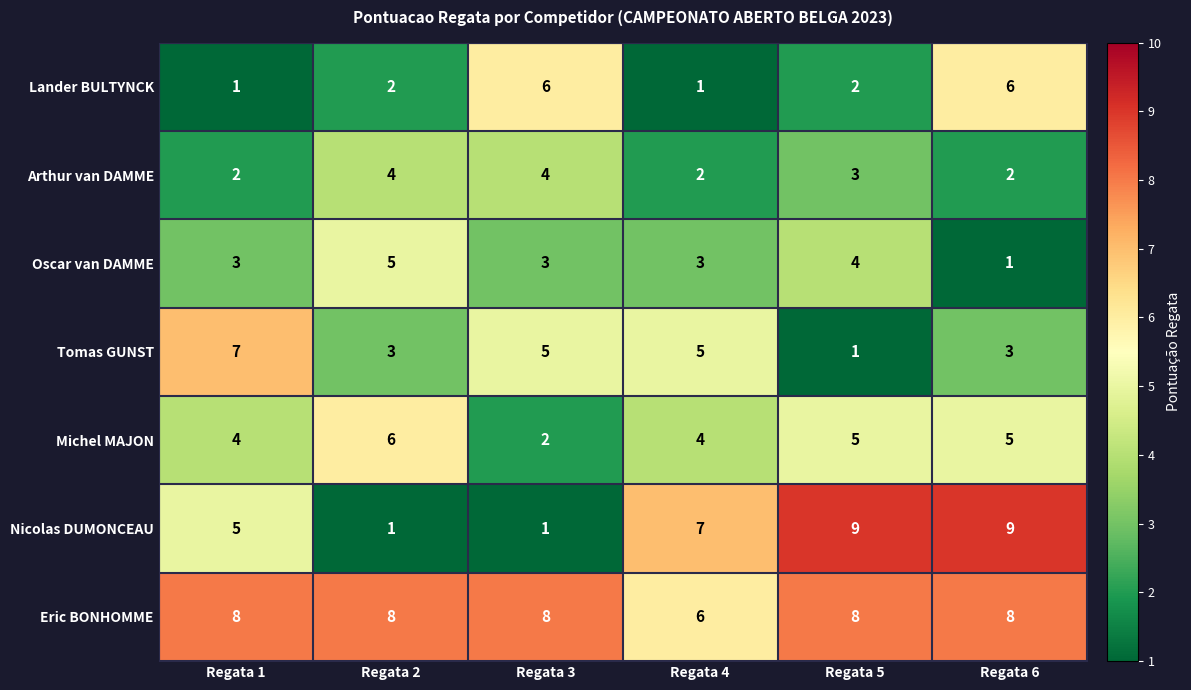

Count the Lander BULTYNCK values in the range 1 to 6.

6